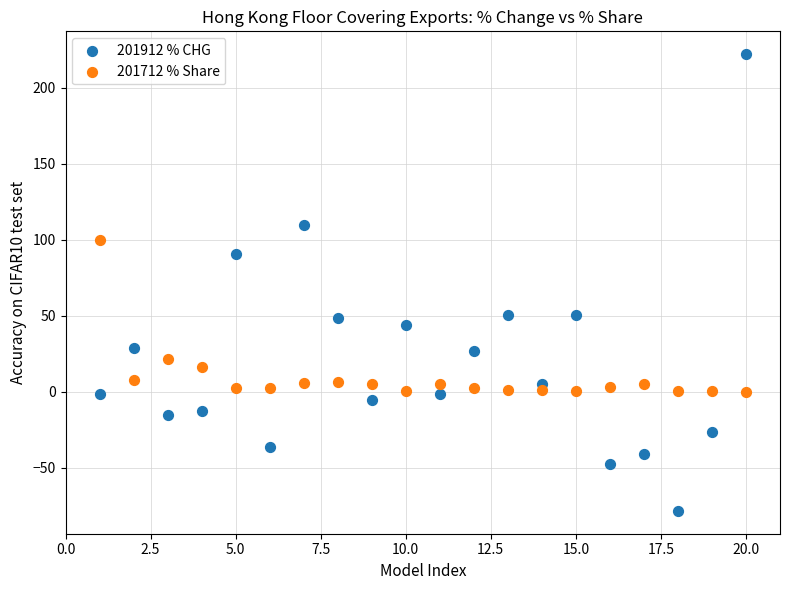

Which series reaches the maximum Y coordinate?

201912 % CHG